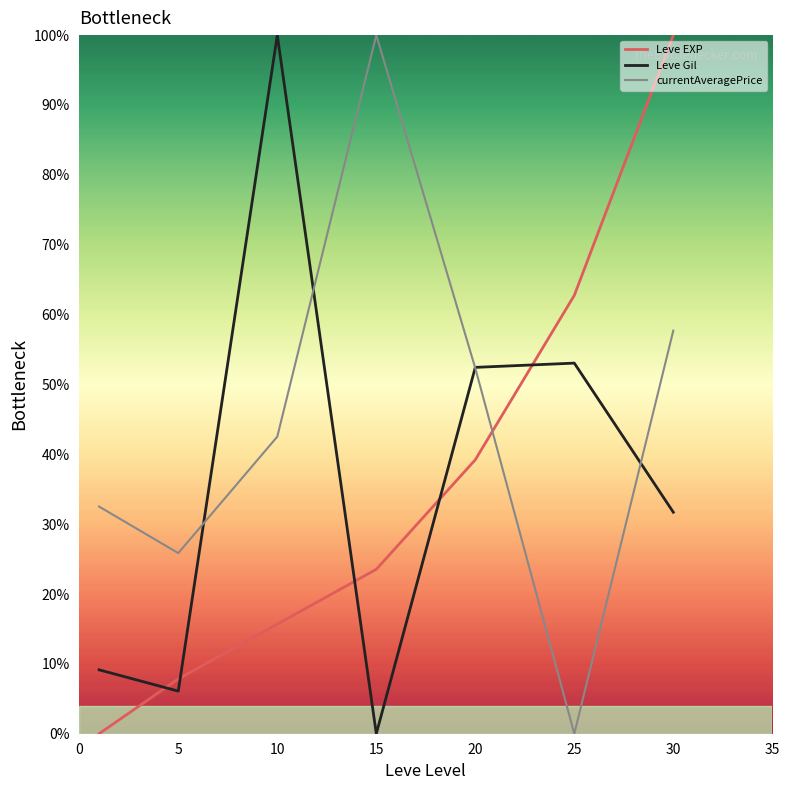

How many values in the Leve Gil series are below 31?

3